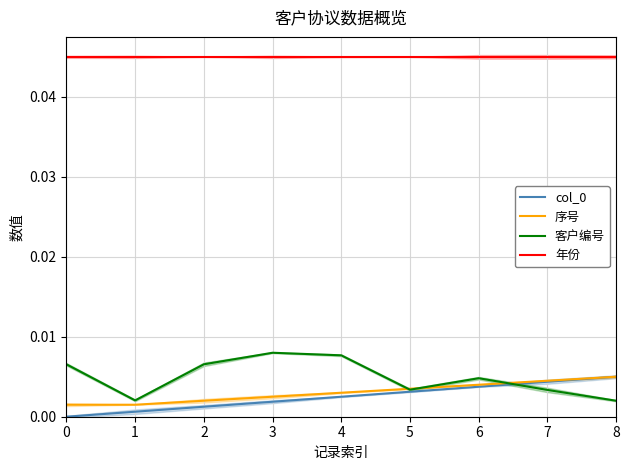

The 年份 series shows 0.0 at 6. True or false?

True